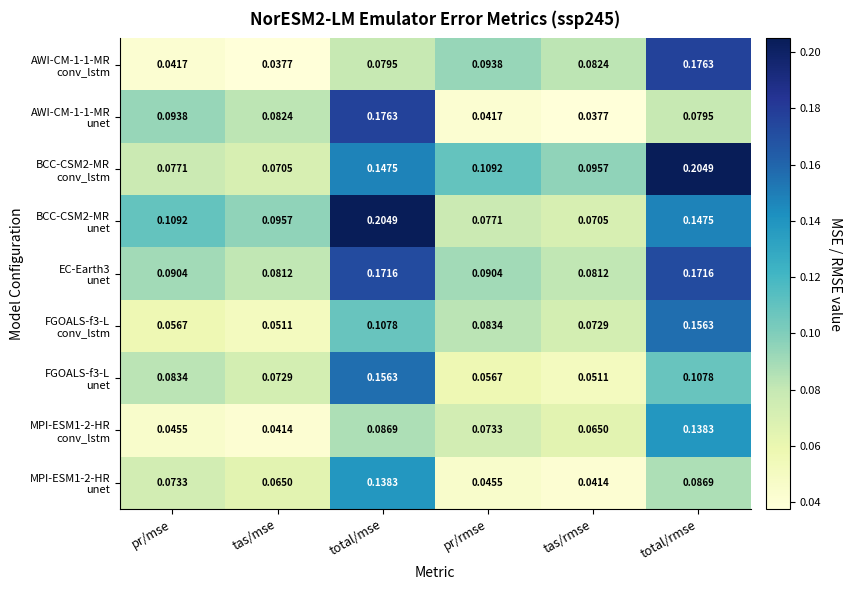

At how many categories does at least one series exceed 0?

6